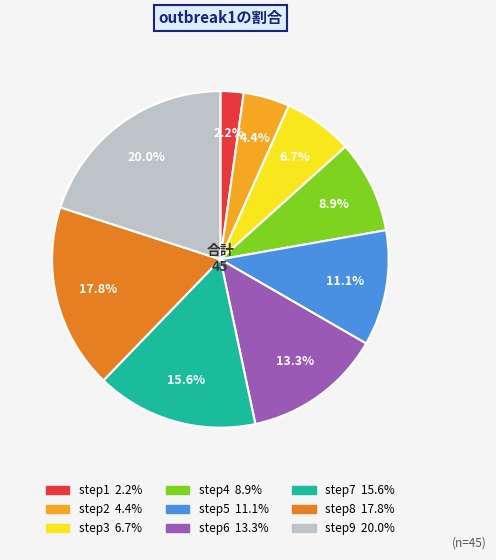

To the nearest percent, what portion does step9 represent?

20%